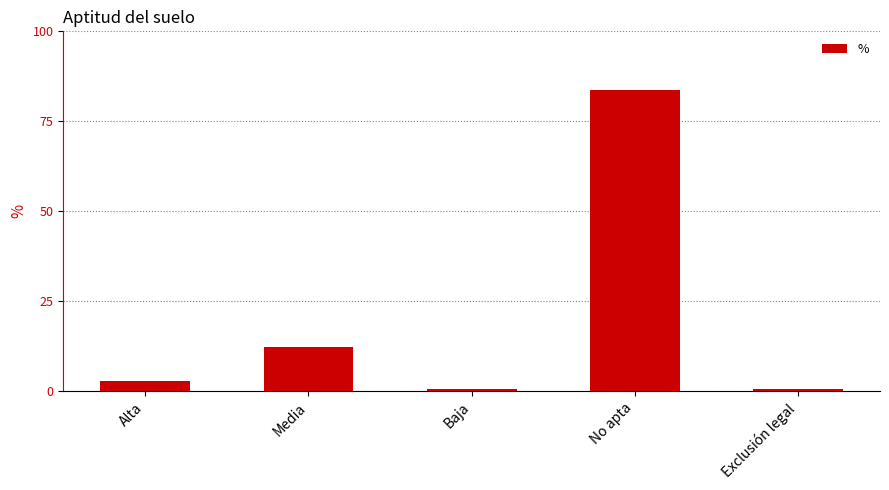

How many bars are there in total?

5